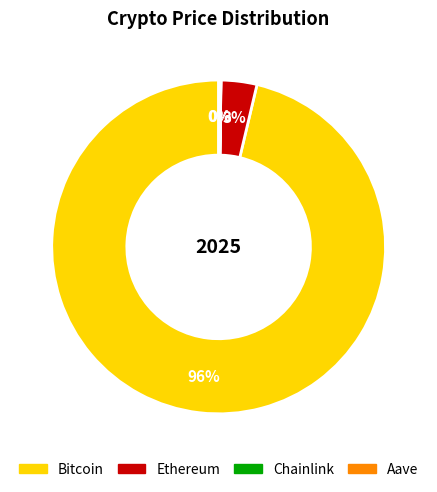

Which category has the biggest portion of the pie?

Bitcoin